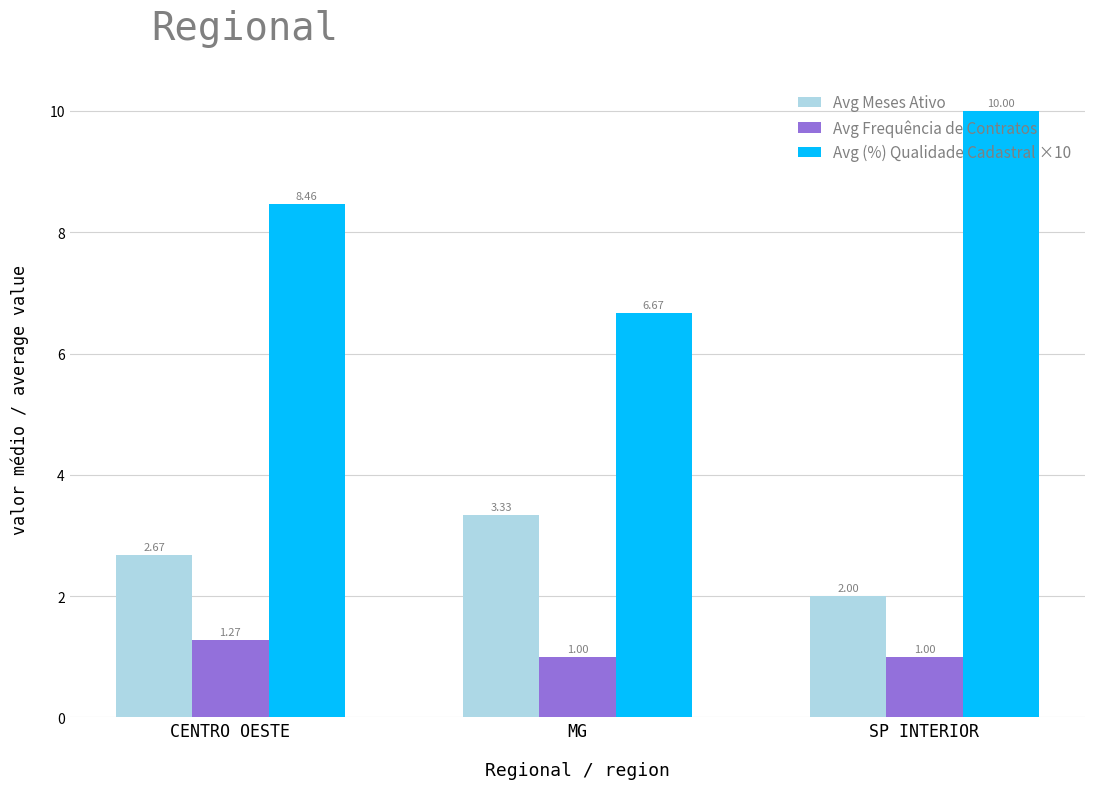

Between CENTRO OESTE and SP INTERIOR, which series saw the biggest shift?

Avg (%) Qualidade Cadastral ×10